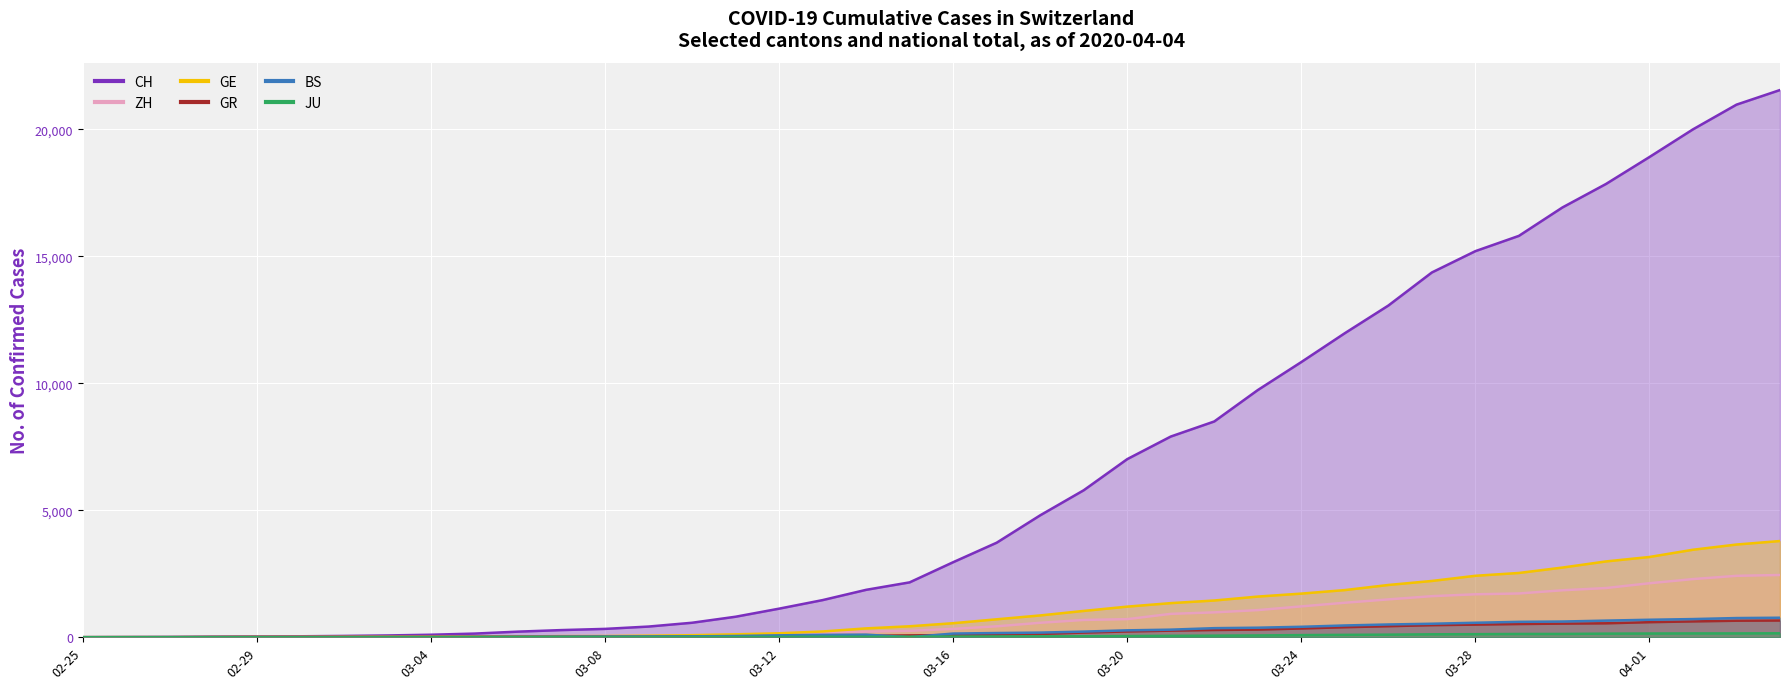

True or false: ZH has a value of 3 at 2020-02-28.

False